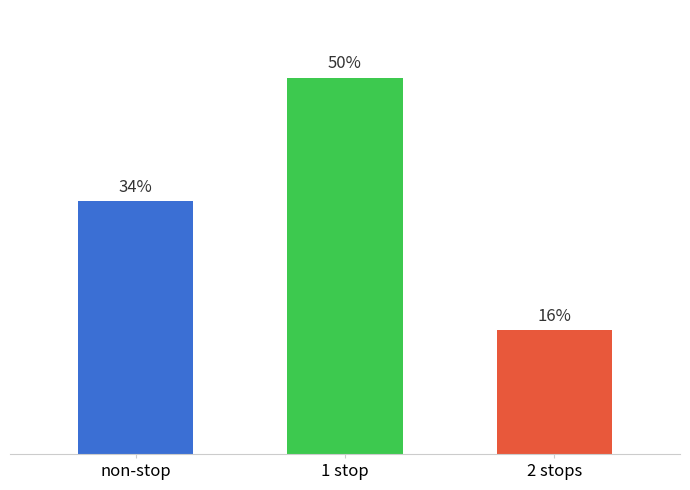

Does the chart contain any negative values?

No